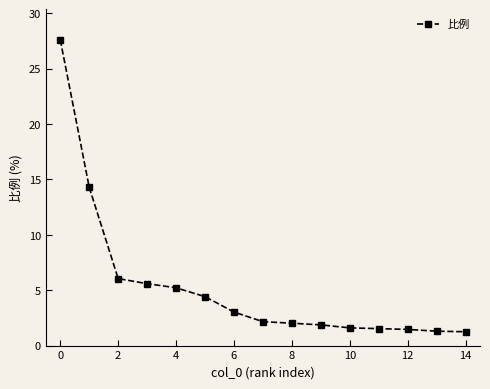

What is the difference between the maximum and minimum values?

26.4